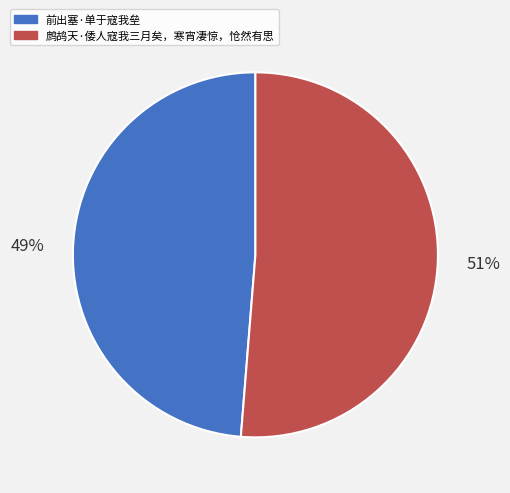

Count the number of slices in the pie.

2